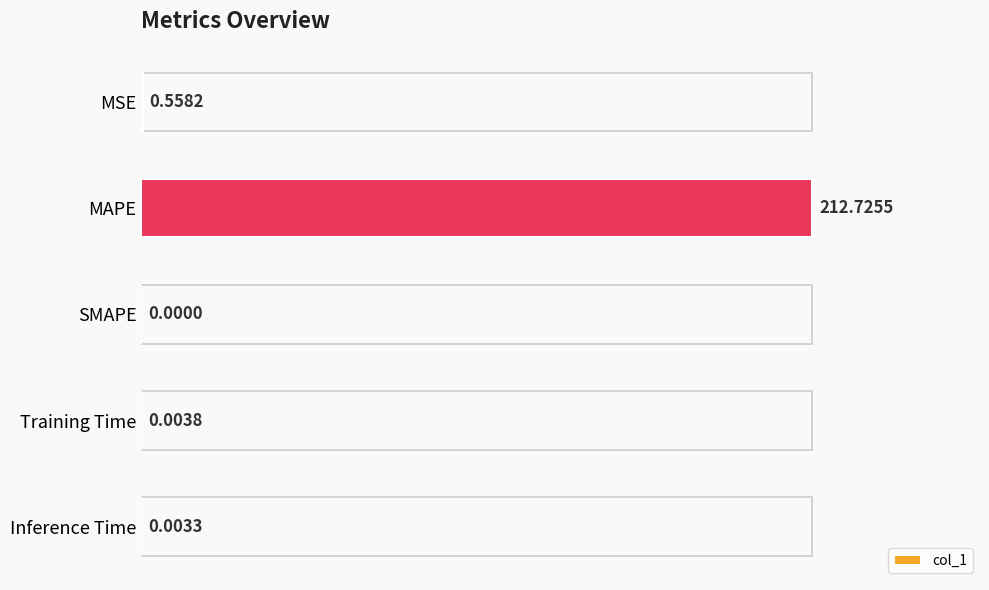

What is the average value?

42.7